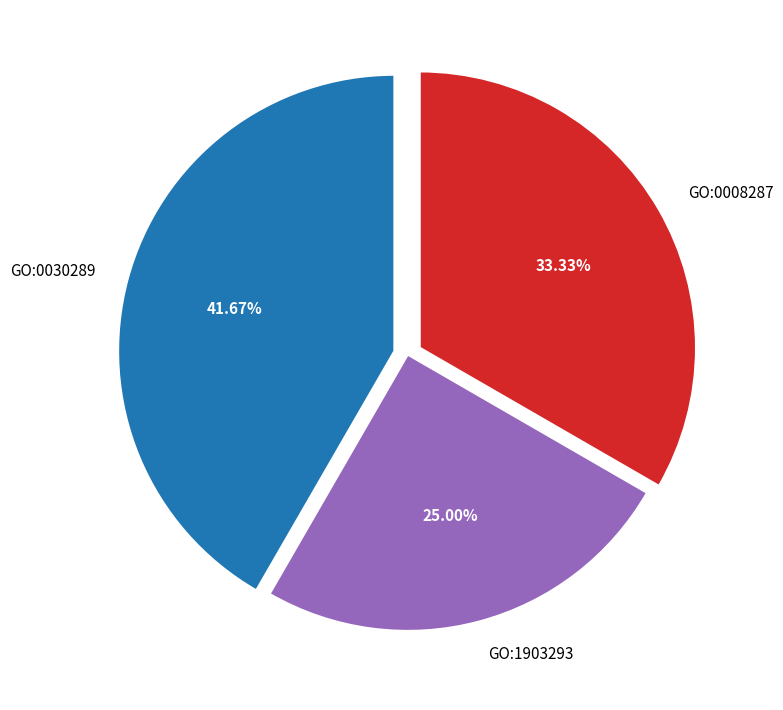

Which slice is the largest?

GO:0030289